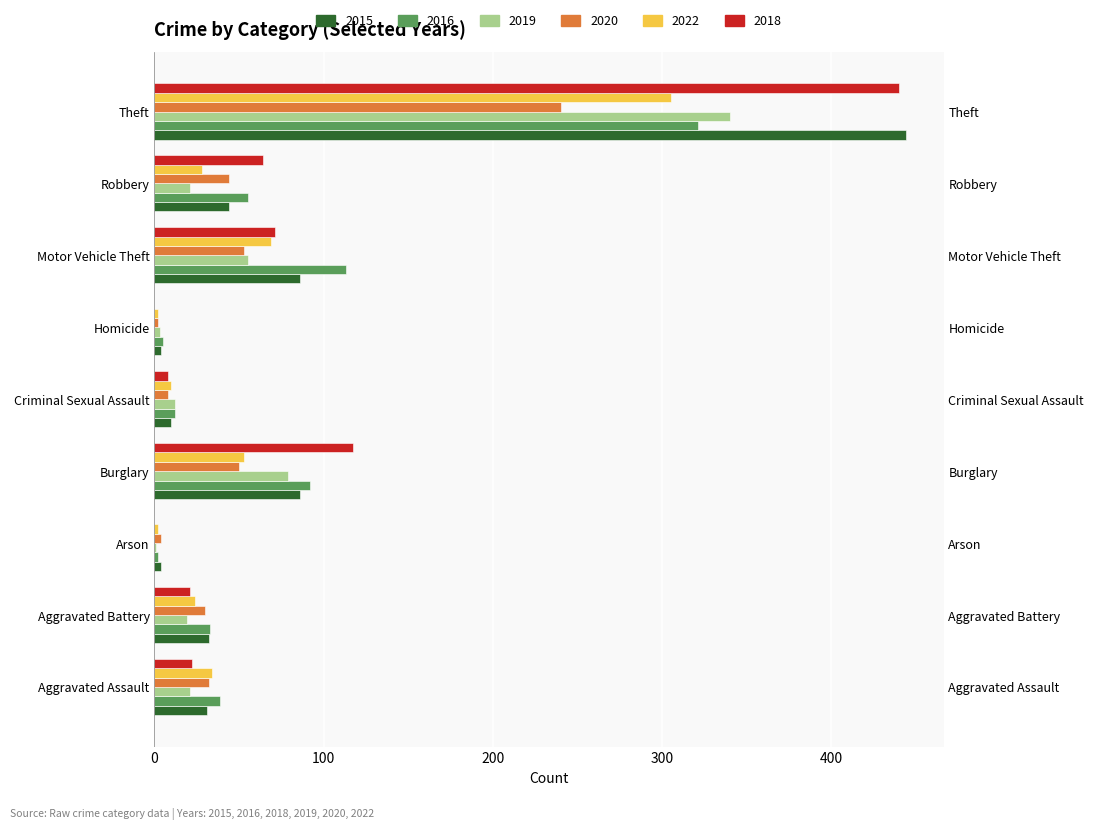

At which label does 2022 reach its minimum?

Arson